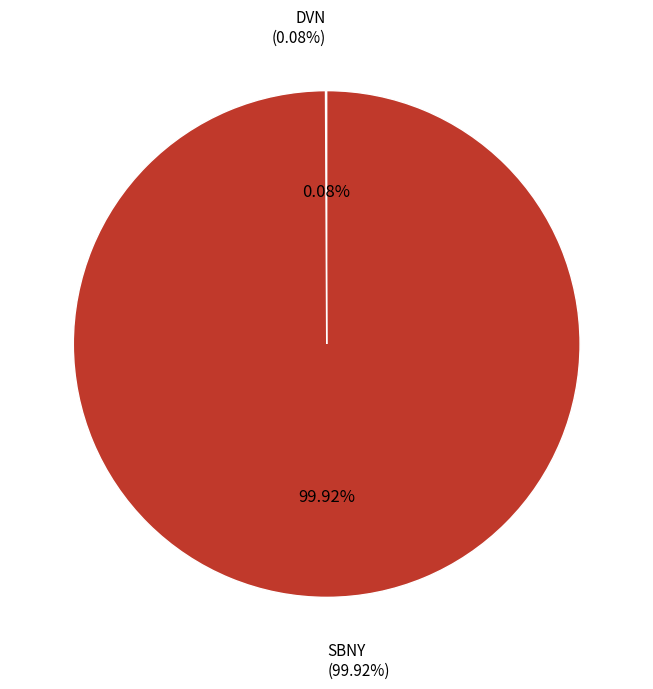

Count the number of slices in the pie.

2